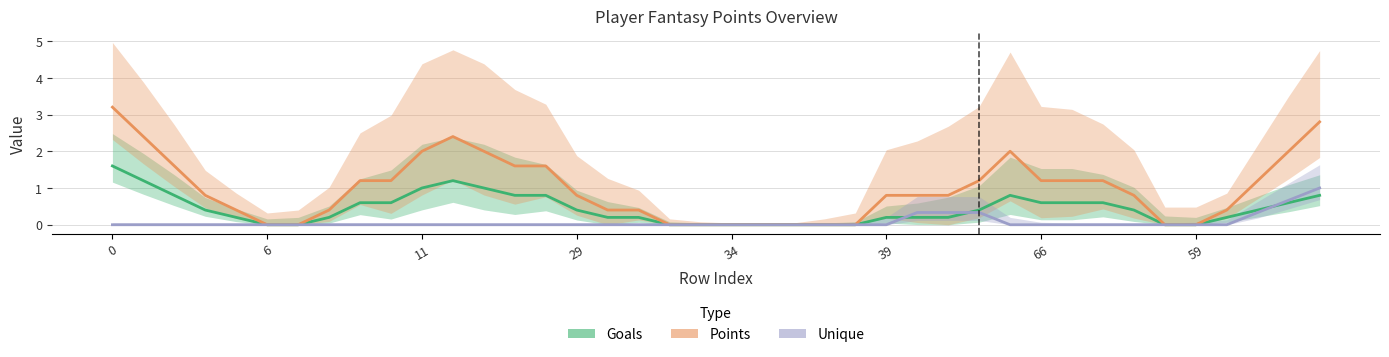

What is the maximum value for Points?

3.2